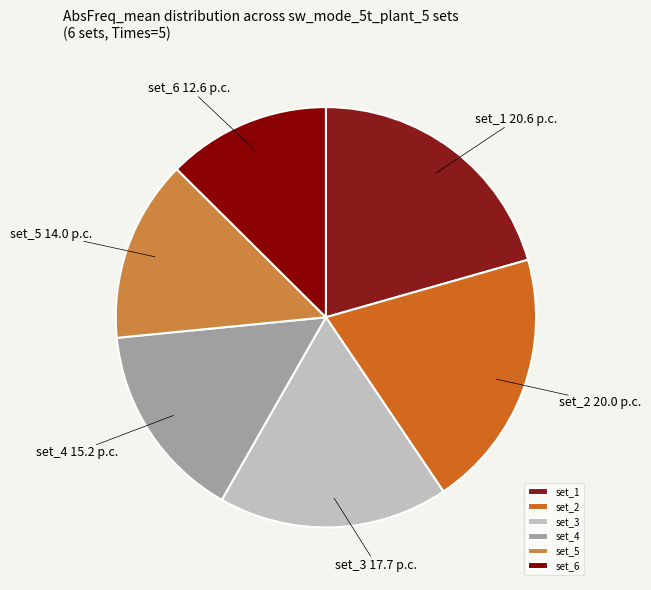

Rank the categories by value from highest to lowest.

set_1, set_2, set_3, set_4, set_5, set_6